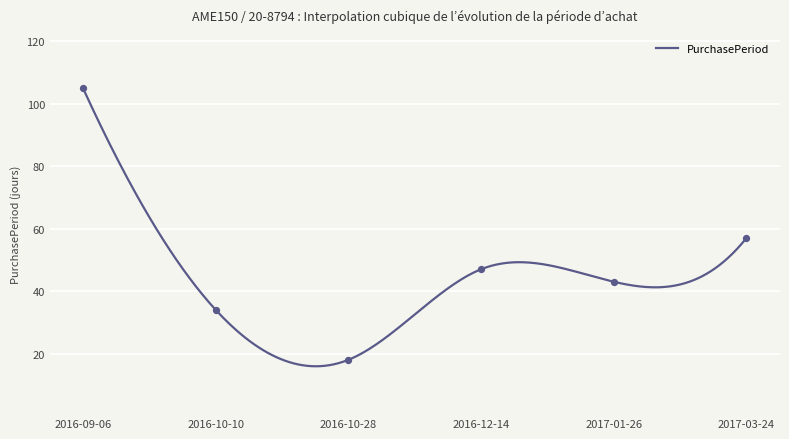

What is the ratio of the value at 2016-10-28 to the value at 2016-09-06?

0.2